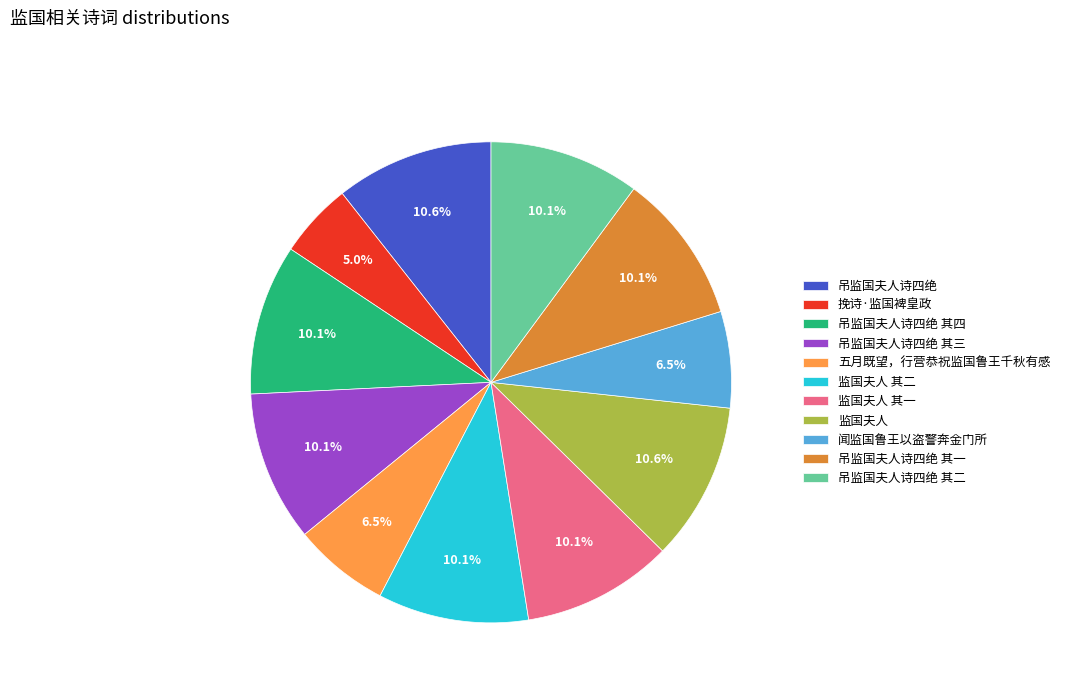

Which slice is the smallest?

挽诗·监国裨皇政